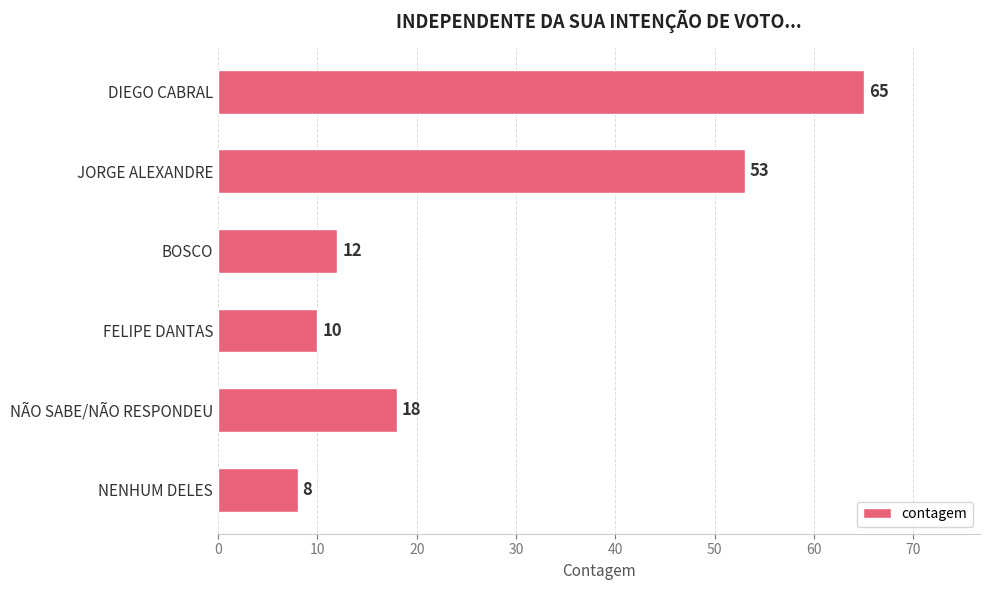

Which category has the lowest value across all series?

NENHUM DELES